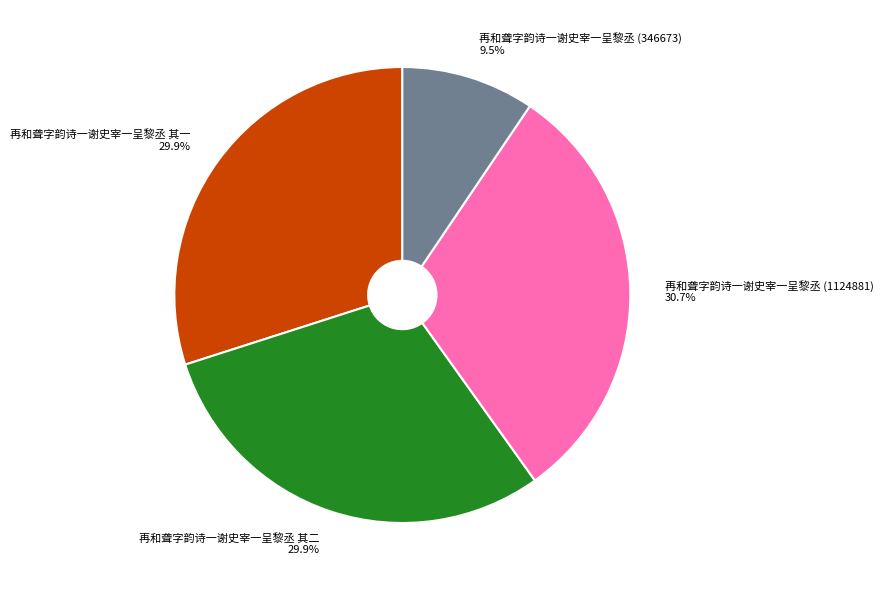

What percentage is the 再和聋字韵诗一谢史宰一呈黎丞 其一 slice, to the nearest percent?

30%